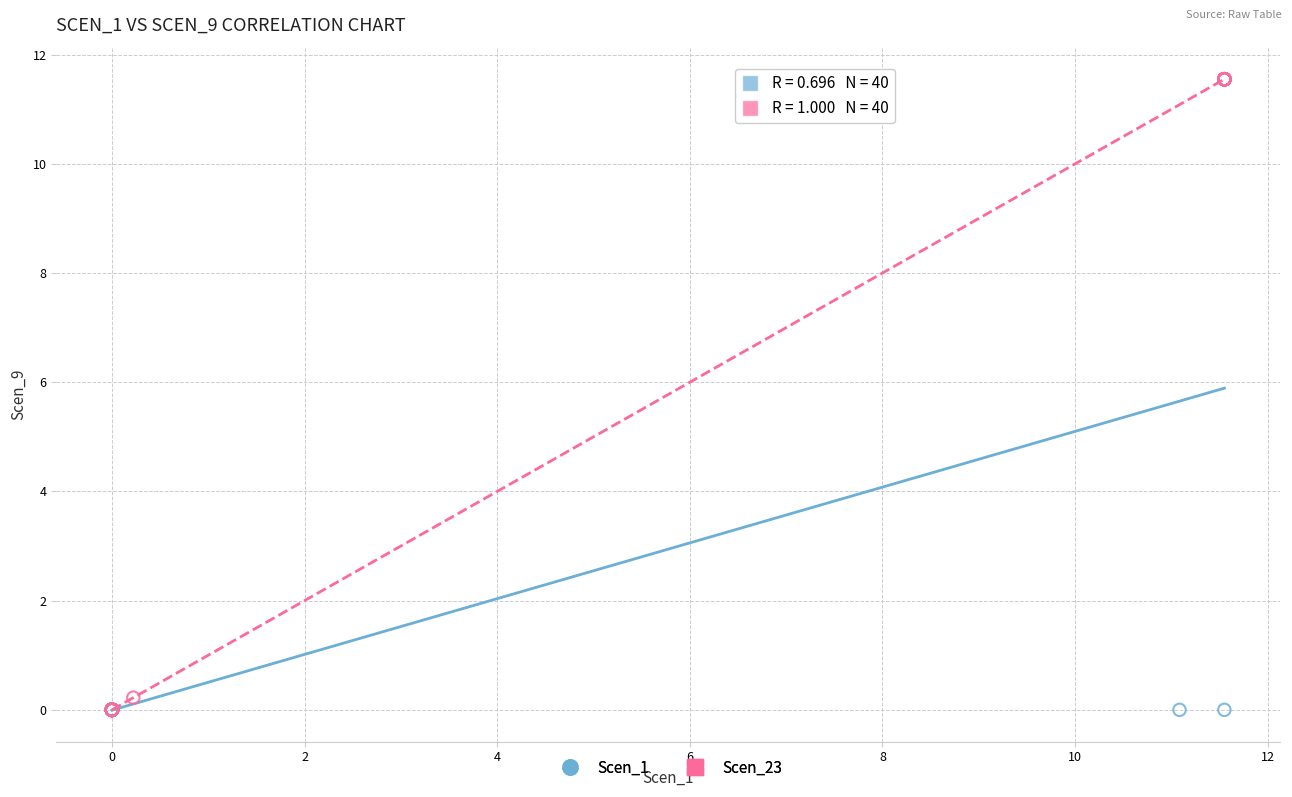

What are all the series names shown in the legend?

Scen_1, Scen_23